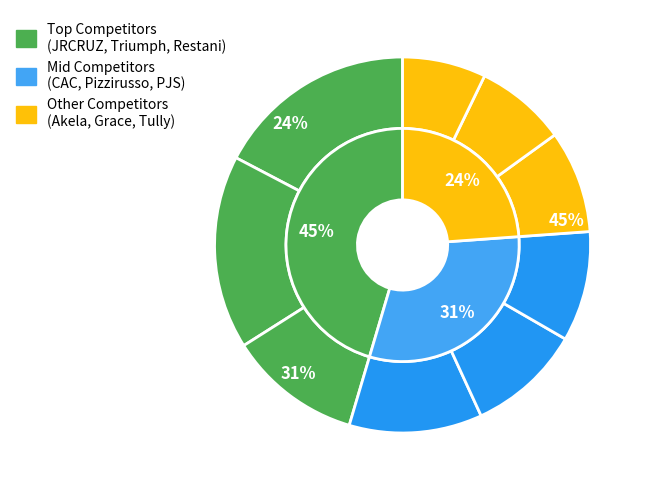

Is it true that J. Pizzirusso Landscaping Corp is 10% of the pie?

True